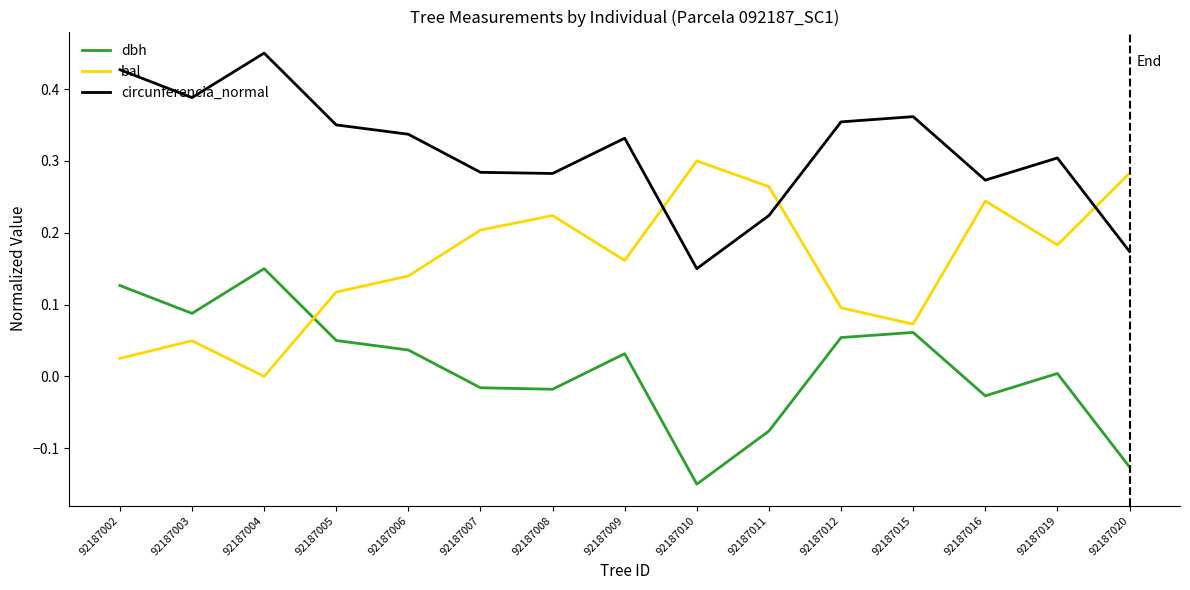

Count the number of data series in this chart.

3